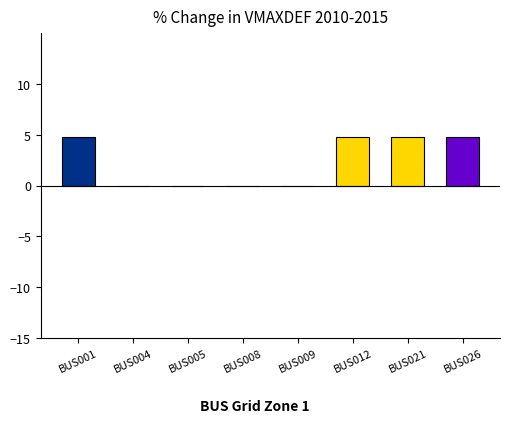

Where does the data first go above 4?

BUS001